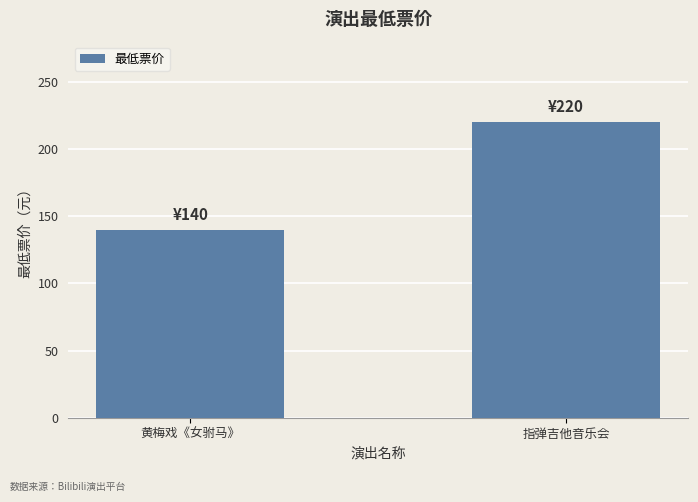

Approximately how many times larger is the value at 黄梅戏《女驸马》 compared to 指弹吉他音乐会?

0.6